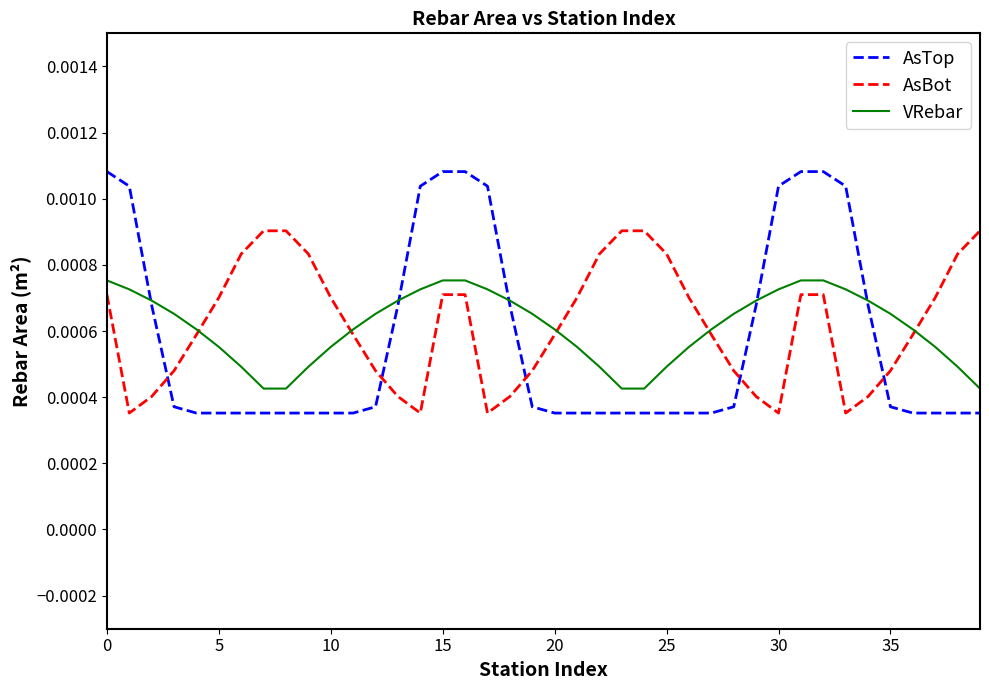

How many times do VRebar and AsTop cross each other?

5